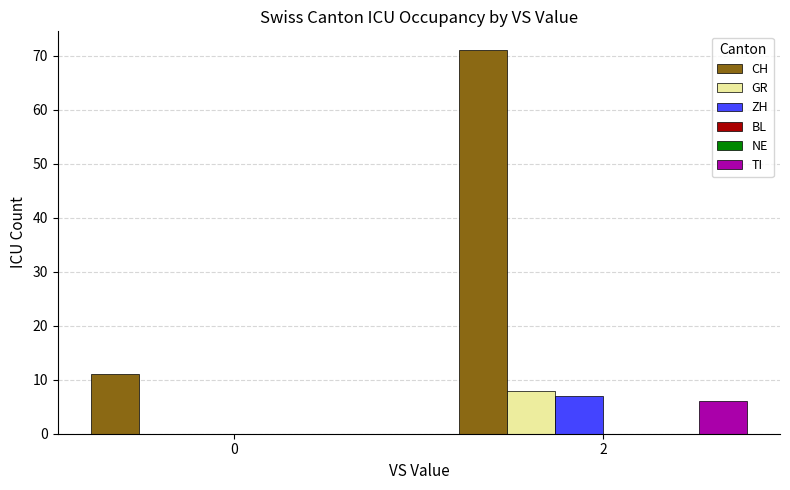

At how many categories does at least one series exceed 66?

1